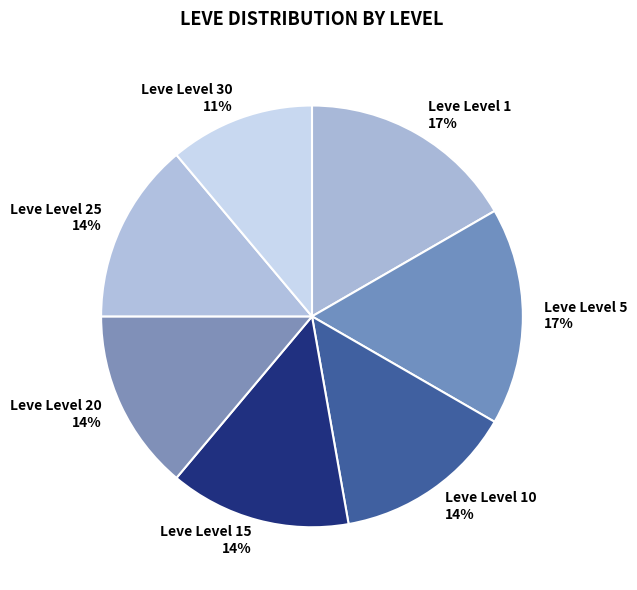

Is there a majority slice in this chart?

No